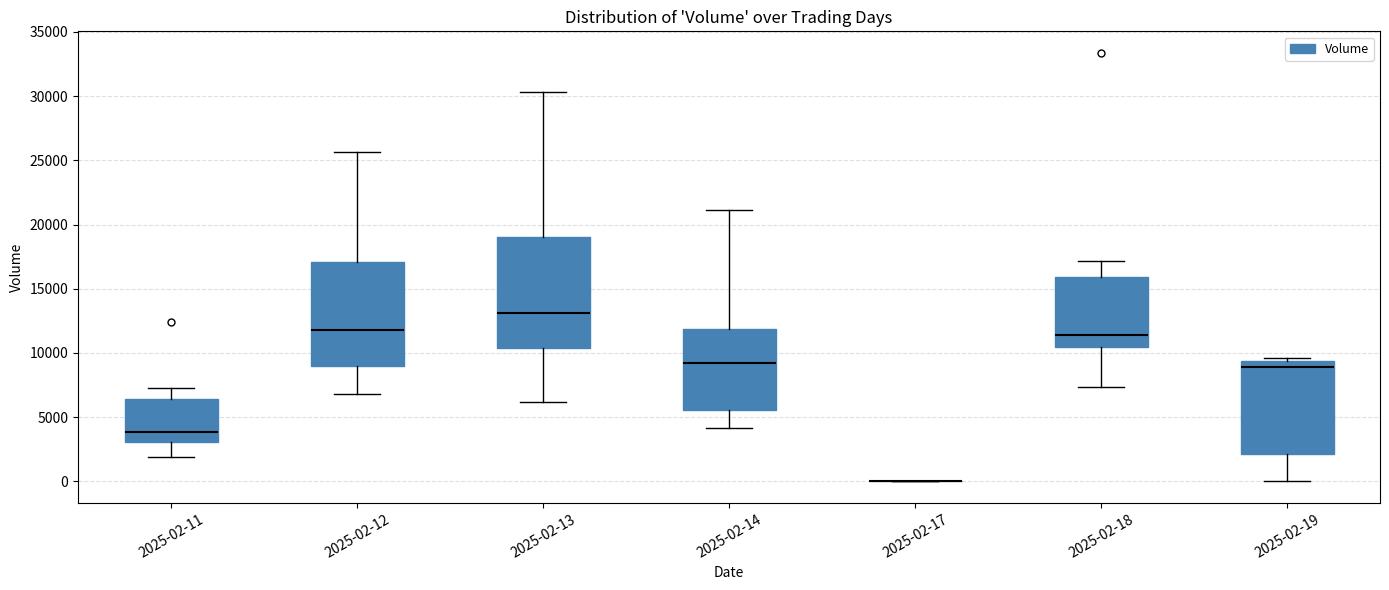

Reading left to right, read every box against the y-axis: the position of its median line, the range the box covers, and the ends of its whiskers. The values are not printed on the chart, so give them approximately, as read against the axis.

2025-02-11: median 4000, box 3000 to 6500, whiskers 2000 to 7000
2025-02-12: median 12000, box 9000 to 17000, whiskers 7000 to 25500
2025-02-13: median 13000, box 10500 to 19000, whiskers 6000 to 30500
2025-02-14: median 9000, box 5500 to 12000, whiskers 4000 to 21000
2025-02-17: box collapsed to a line at 0, whiskers 0 to 0
2025-02-18: median 11500, box 10500 to 16000, whiskers 7500 to 17000
2025-02-19: median 9000, box 2000 to 9500, whiskers 0 to 9500 (just above the box's upper edge)